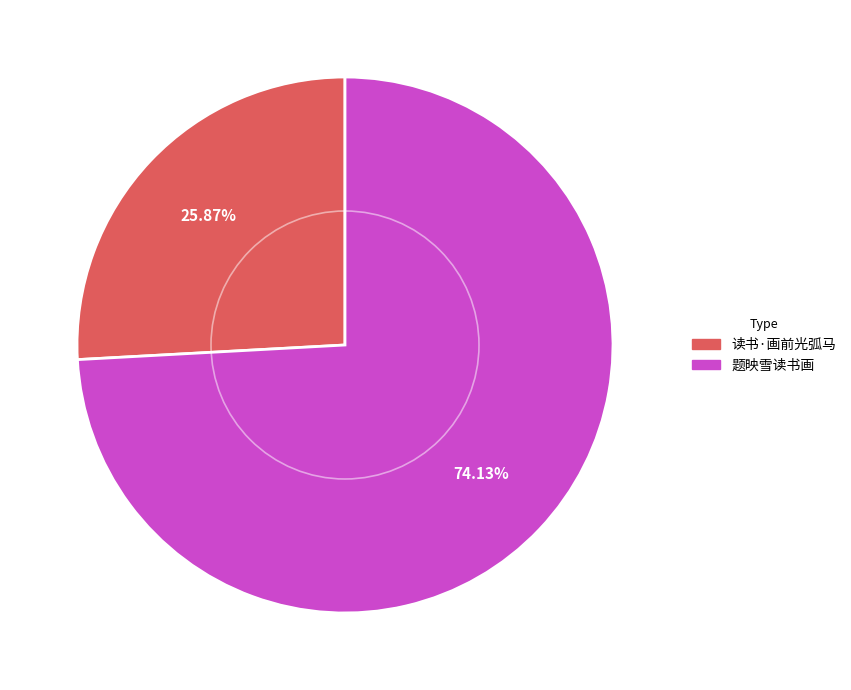

Count the number of slices in the pie.

2